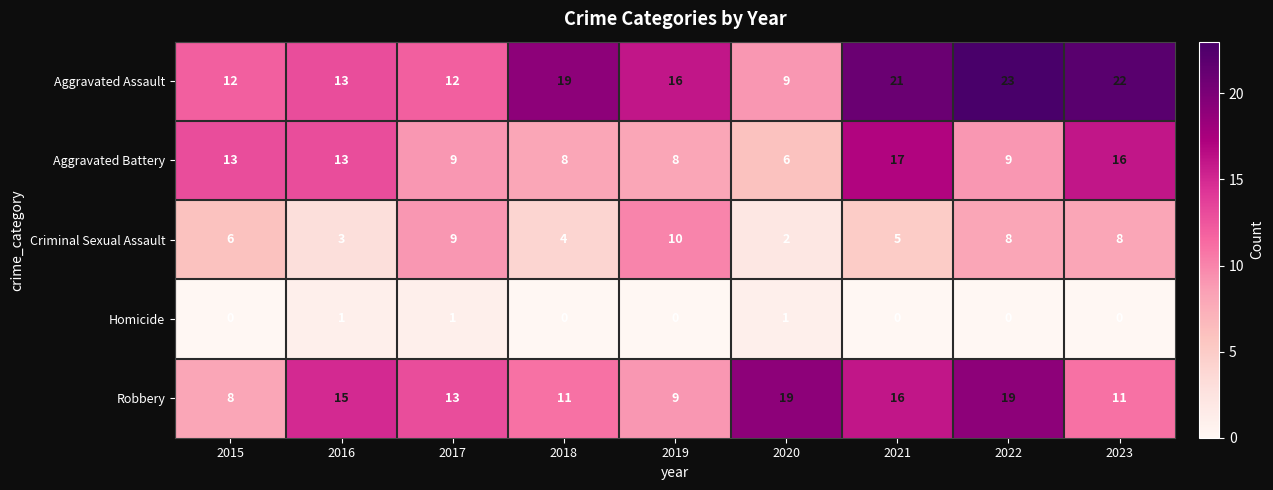

What is the difference between the maximum and minimum values in the Robbery series?

11